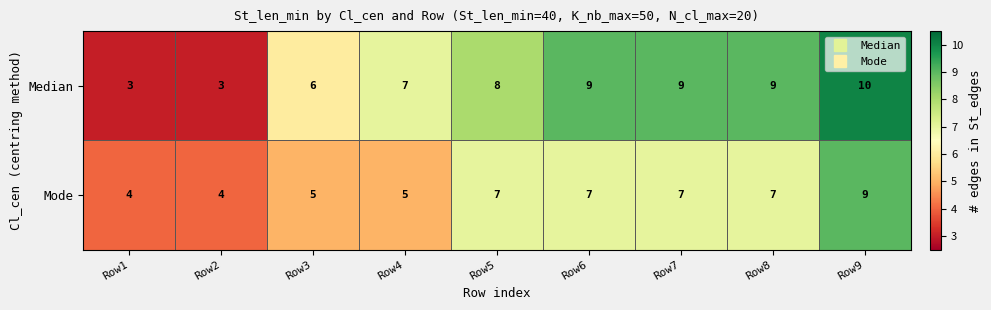

At how many categories does at least one series exceed 3?

9